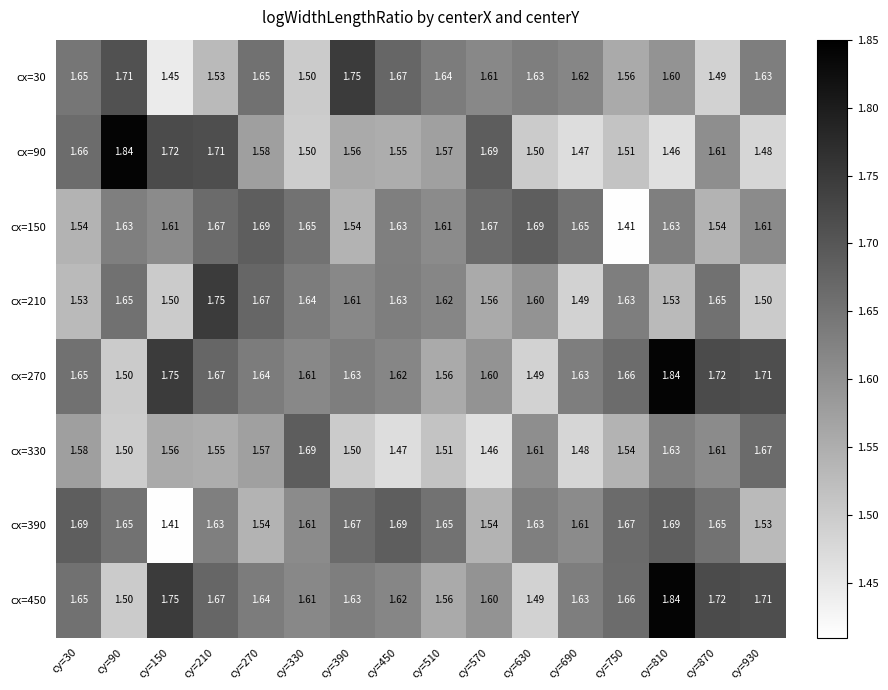

Is the value of cx=90 at cy=930 greater than the value of cx=330 at cy=870?

No